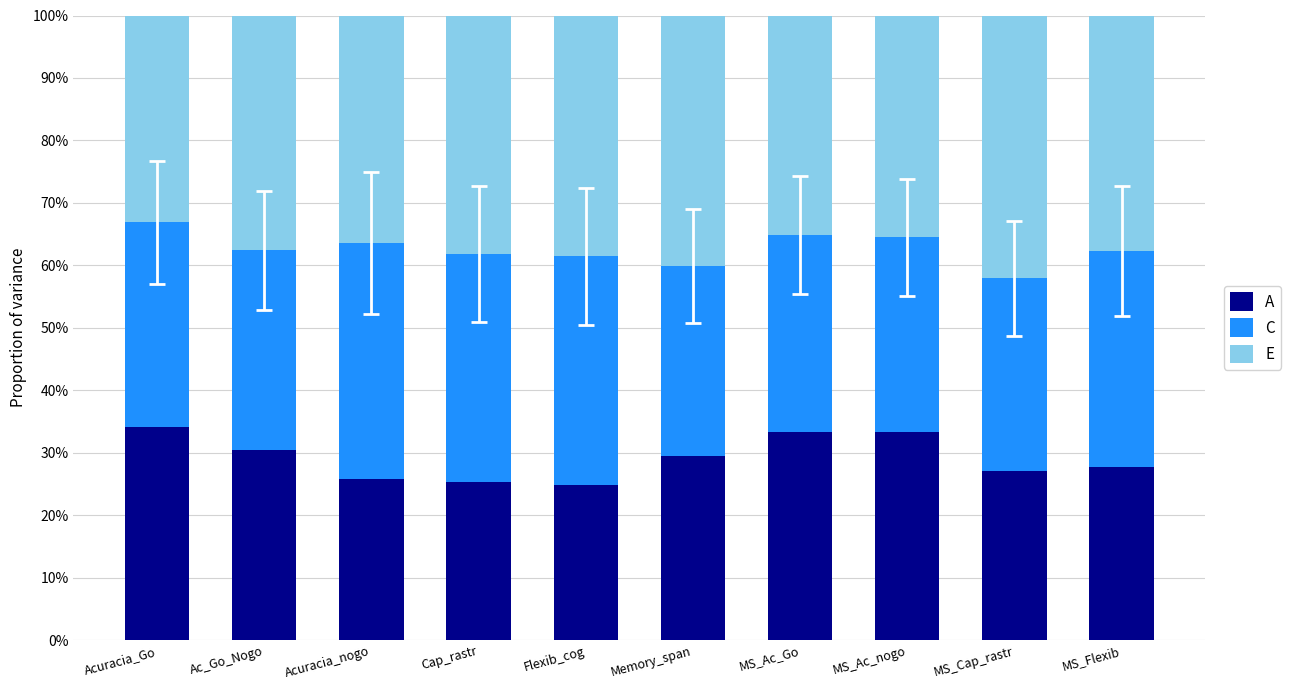

Does the chart contain stacked bars?

Yes